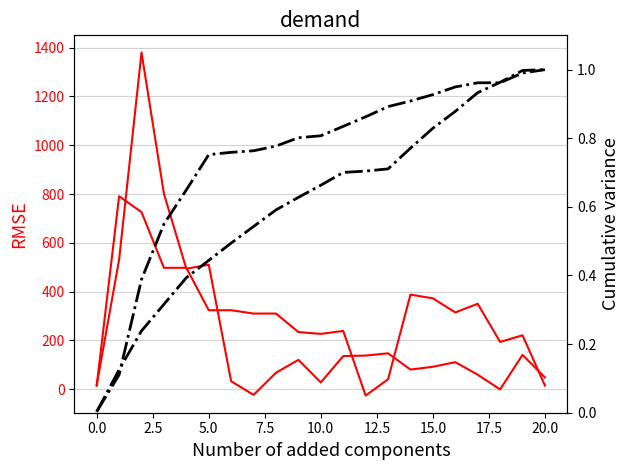

Is it true that ztfg cumvar equals 0.3 at 15?

False